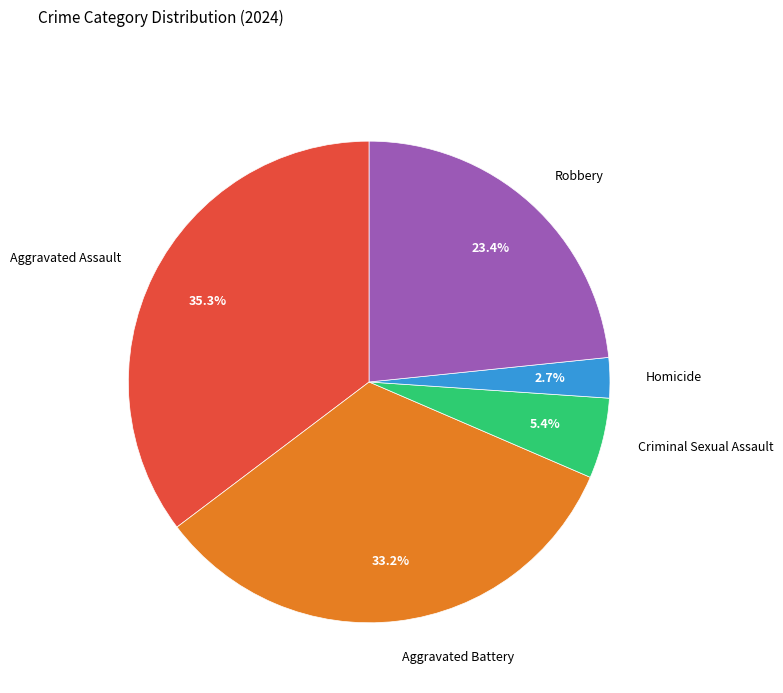

Which has a higher value, Aggravated Battery or Robbery?

Aggravated Battery